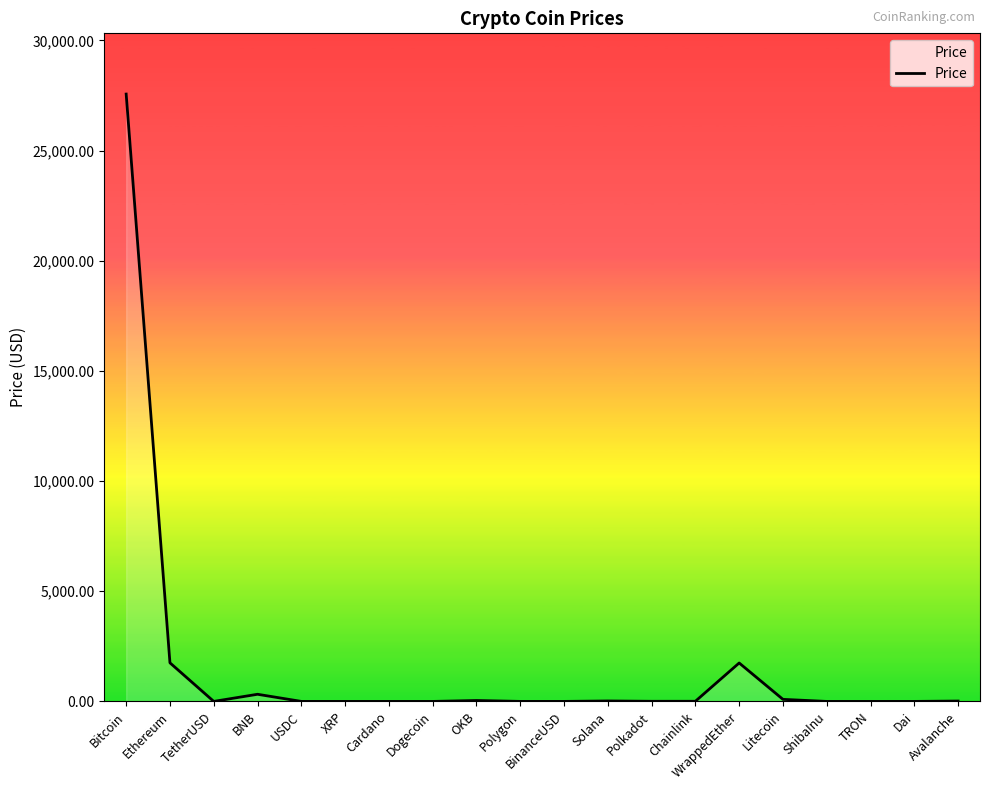

What is the change in value from USDC to Cardano?

-0.6